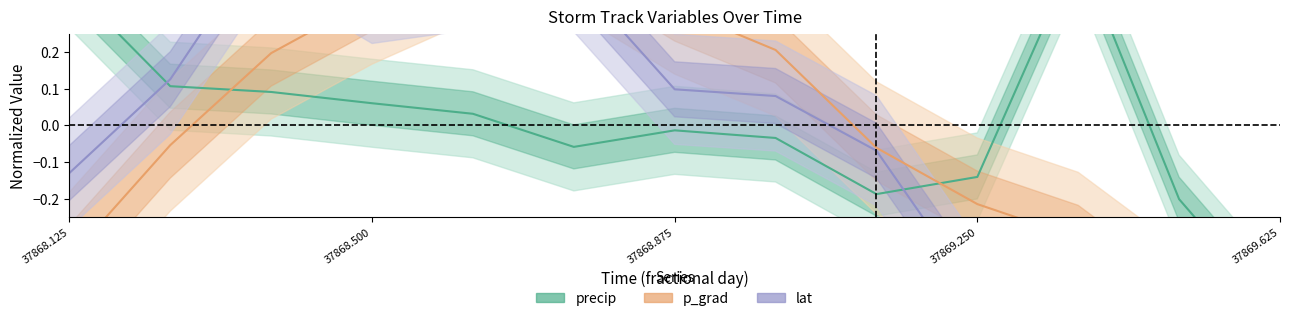

What is the maximum value shown in the chart?

0.5